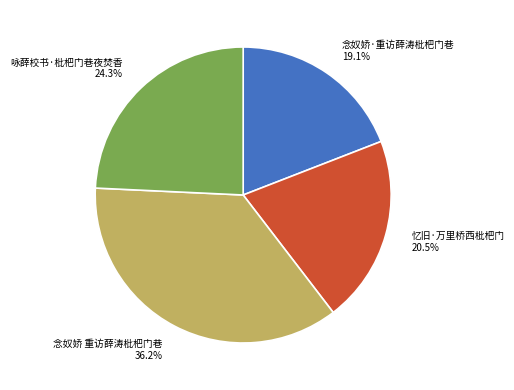

Is it true that 忆旧·万里桥西枇杷门 is 11% of the pie?

False